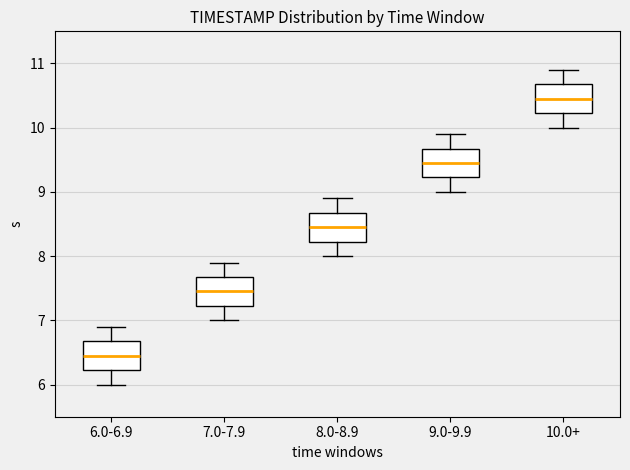

Where does the lower whisker of the box for 8.0-8.9 end on the y-axis? The values are not printed on the chart, so give them approximately, as read against the axis.

8.0